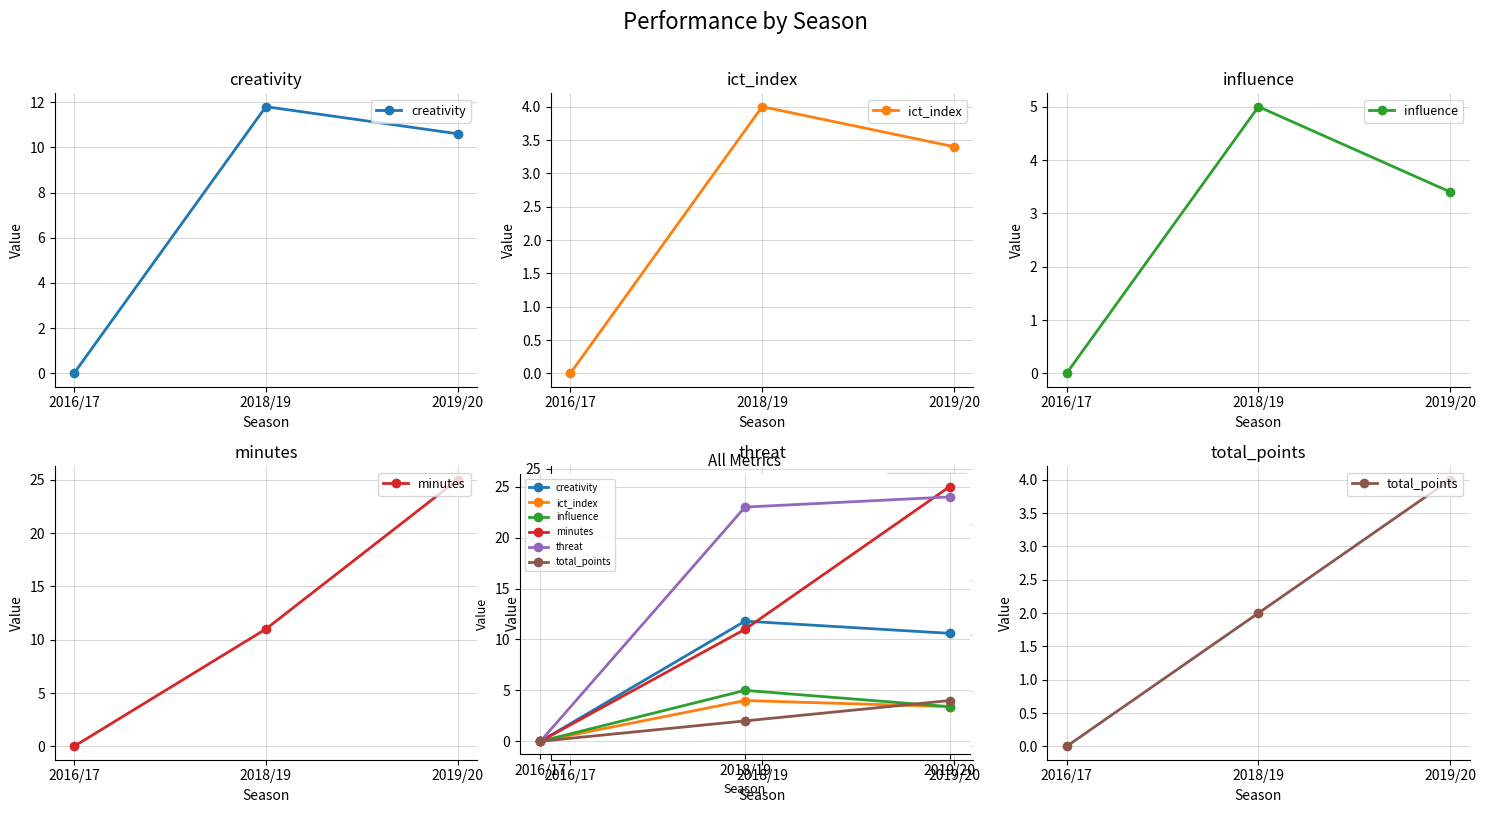

What is the difference between the highest and lowest values at 2019/20?

21.6